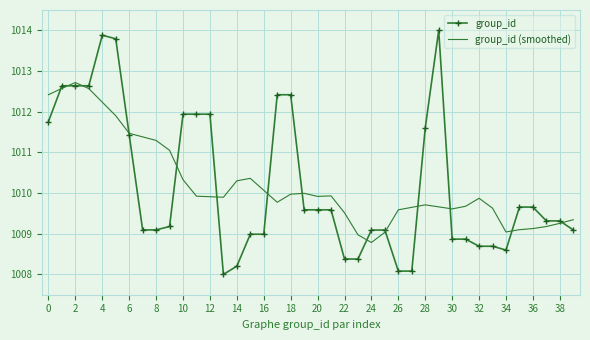

What is the average value of the group_id series?

1010.2